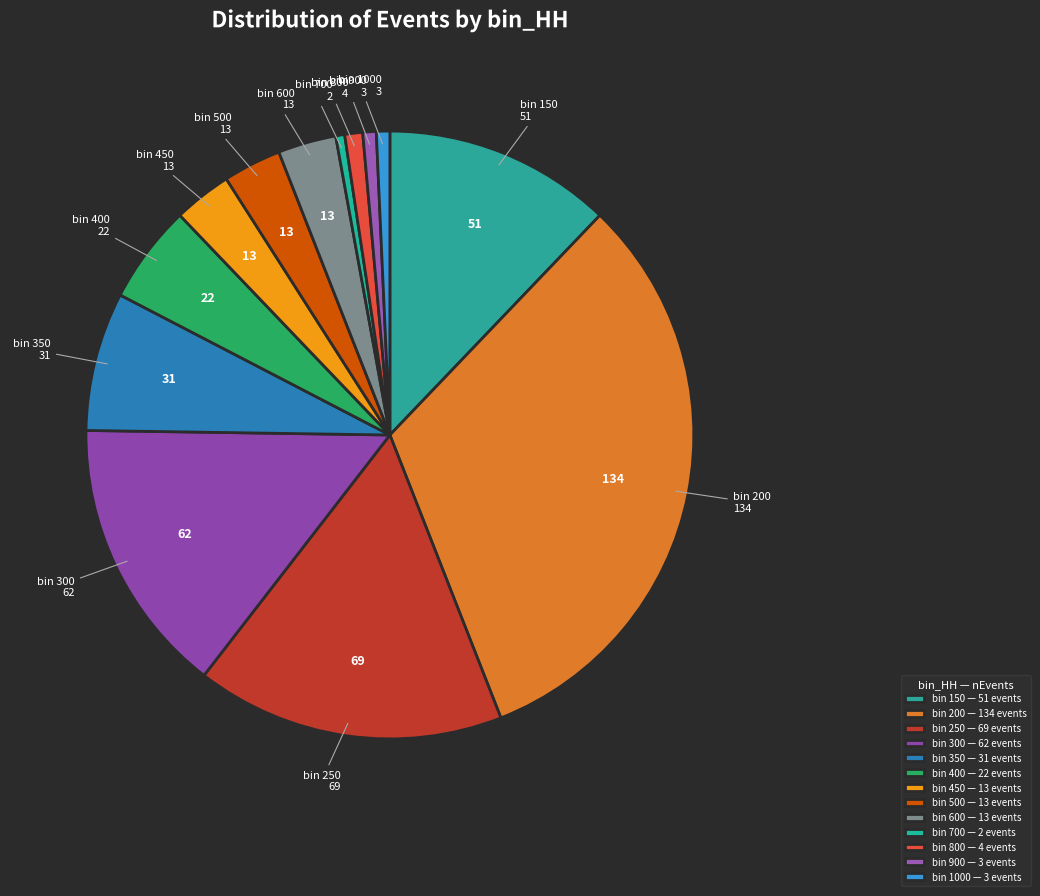

Which slice is the largest?

200